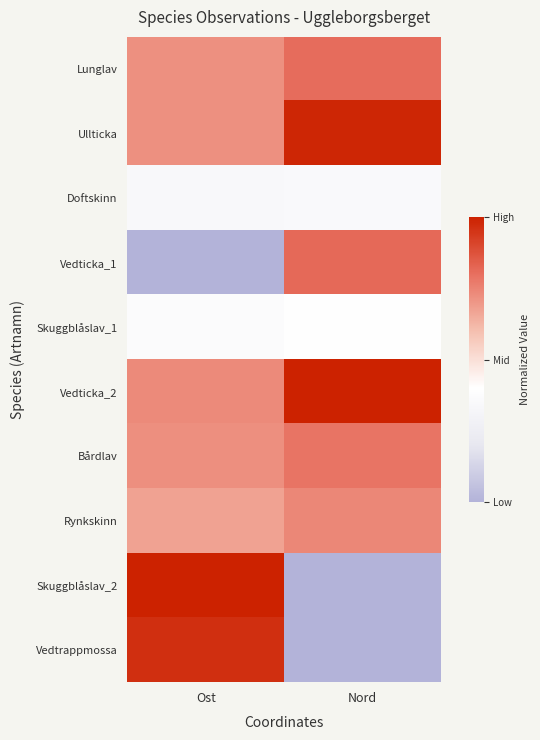

At how many categories does at least one series exceed 0?

2